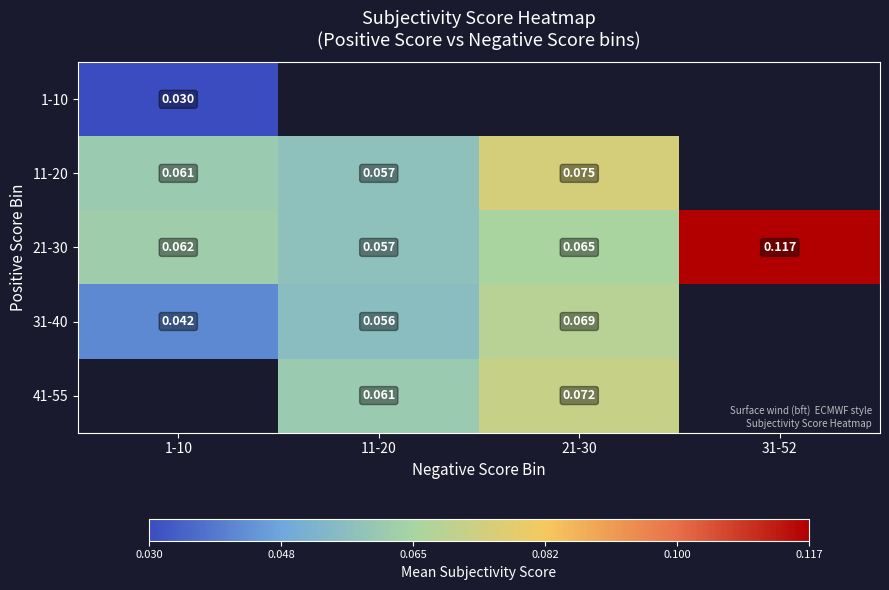

Is the value of 31-40 at 1-10 greater than the value of 41-55 at 11-20?

No